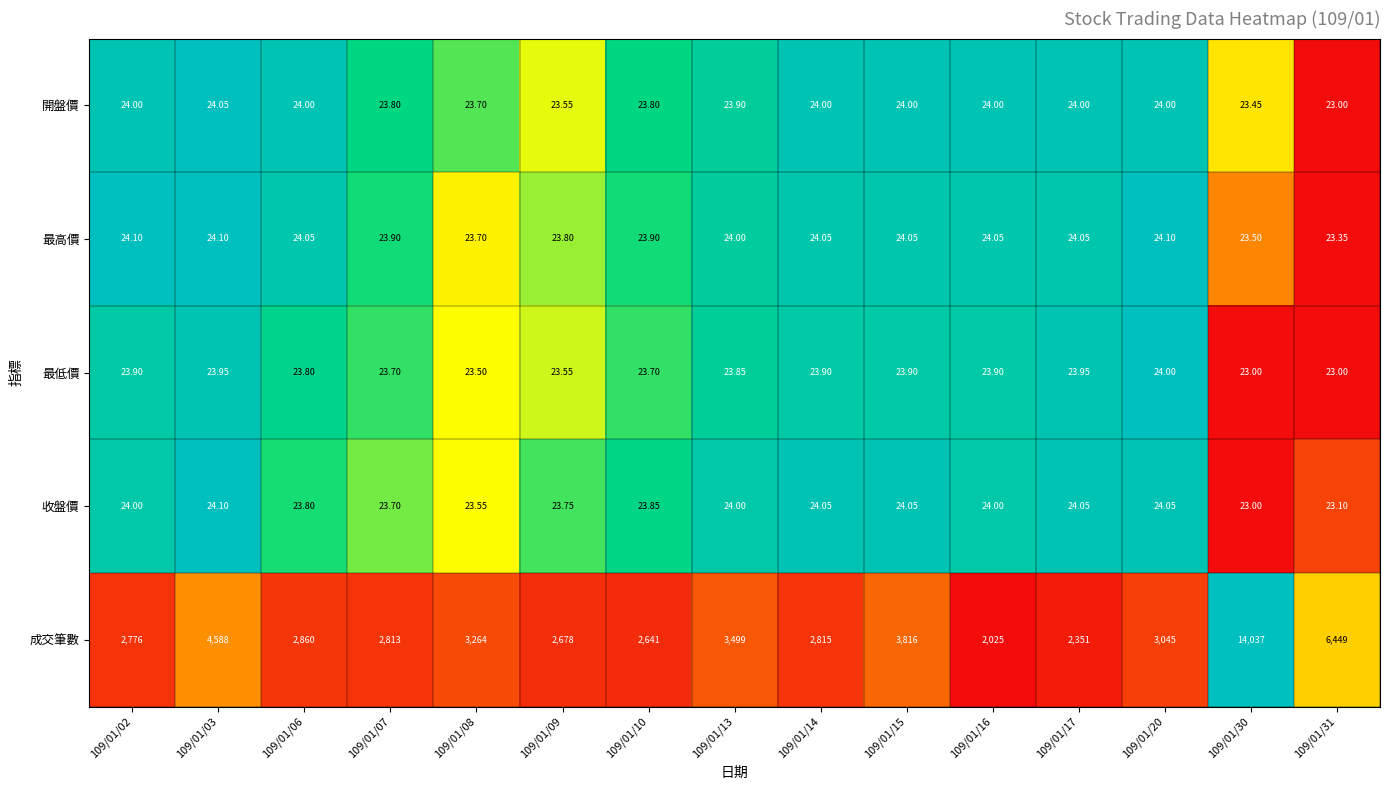

Which series changed the most between 109/01/08 and 109/01/15?

成交筆數